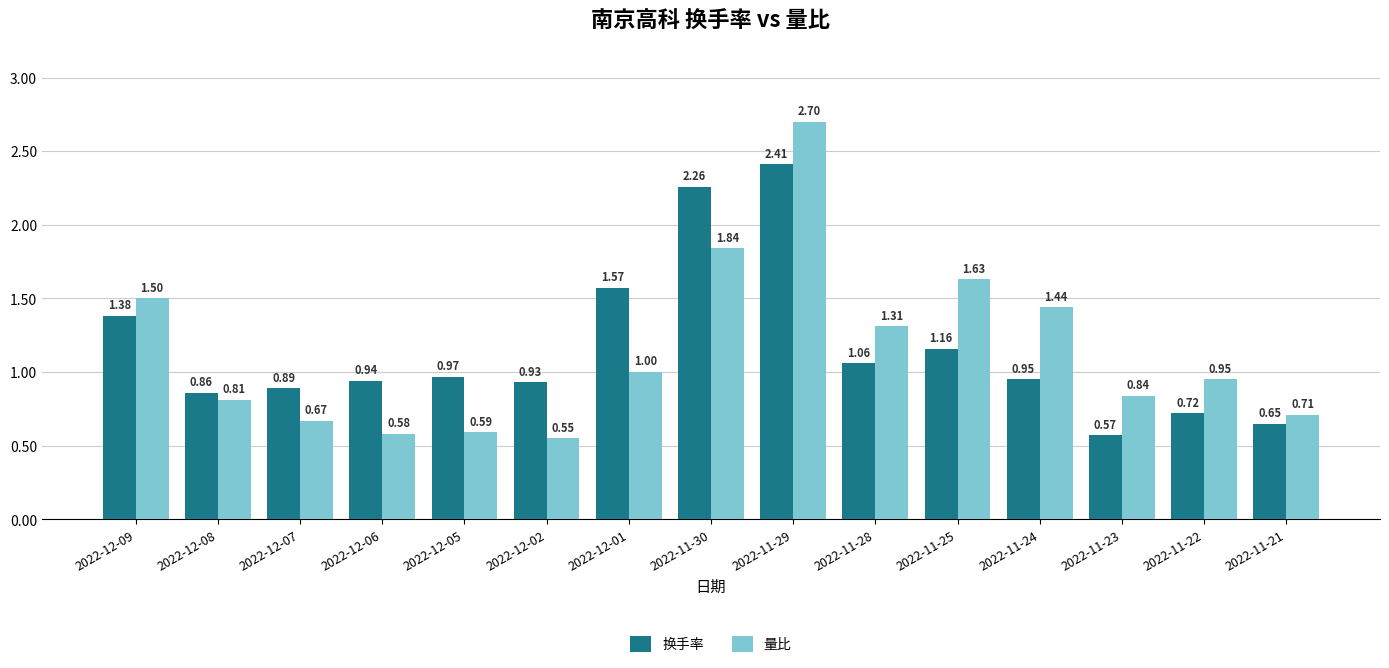

At 2022-11-23, list the series in order from largest to smallest.

量比, 换手率